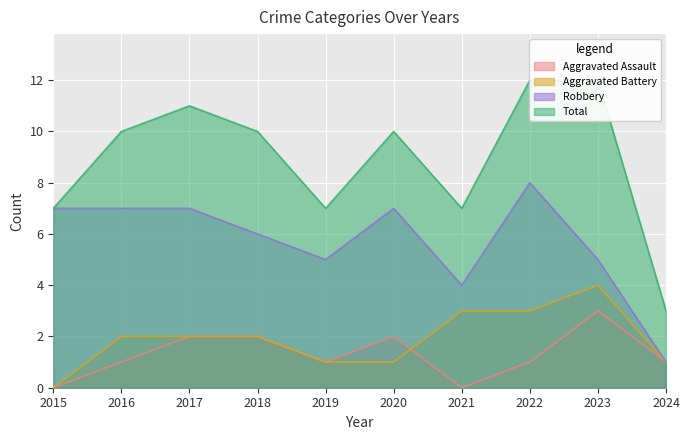

What is the highest value of the Aggravated Assault series?

3